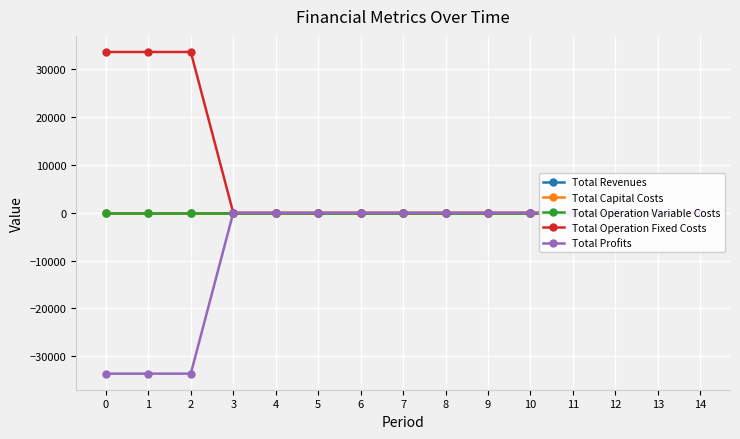

True or false: Total Operation Fixed Costs and Total Operation Variable Costs intersect in this chart.

False